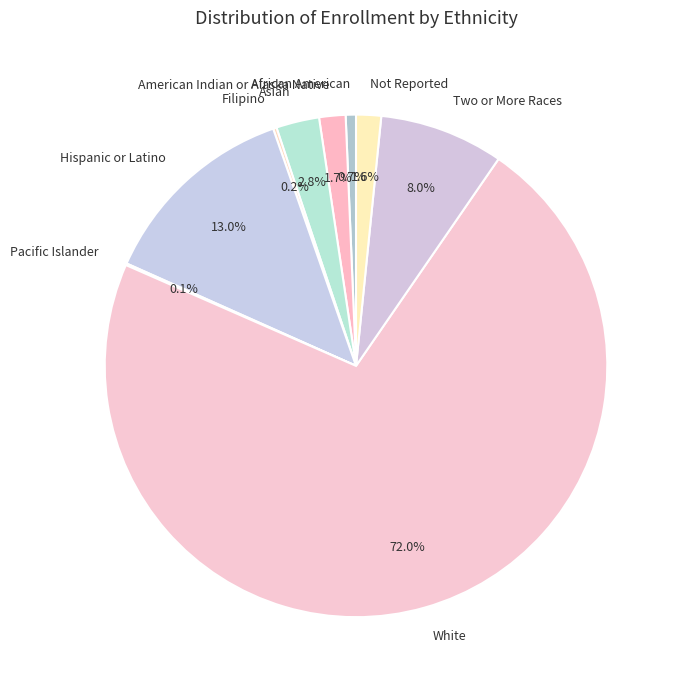

To the nearest percent, what percentage of the pie is American Indian or Alaska Native?

2%